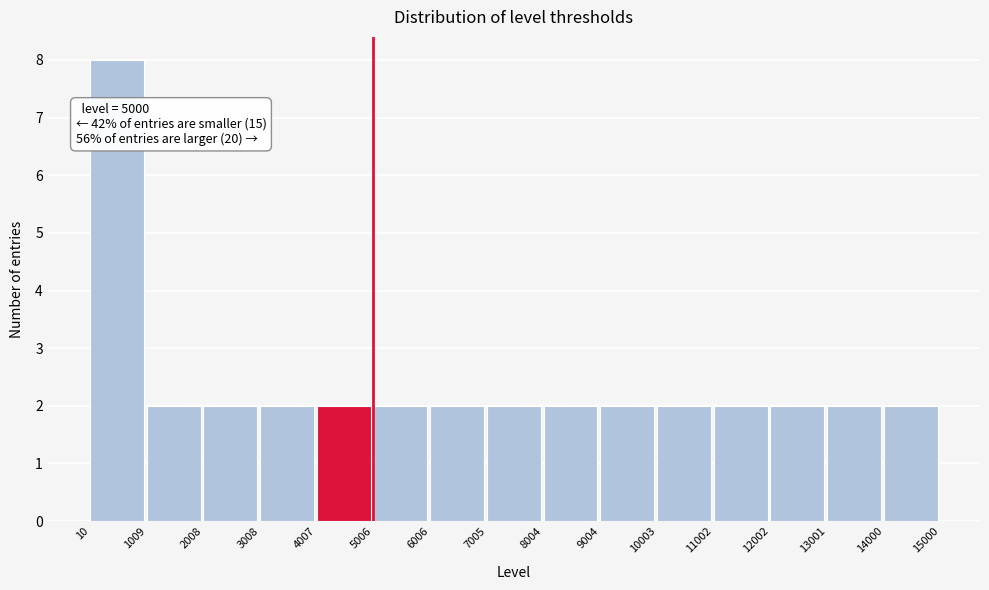

Over which range of the x-axis is the bar tallest?

10 to 1009